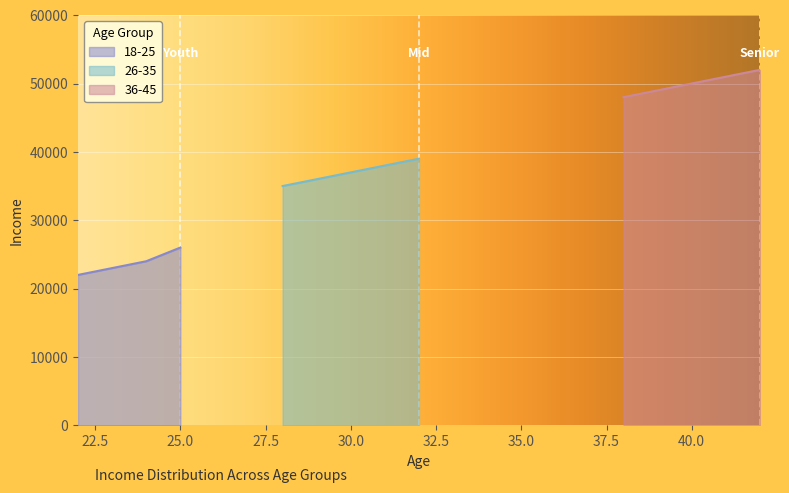

What is the average value of the 26-35 series?

37000